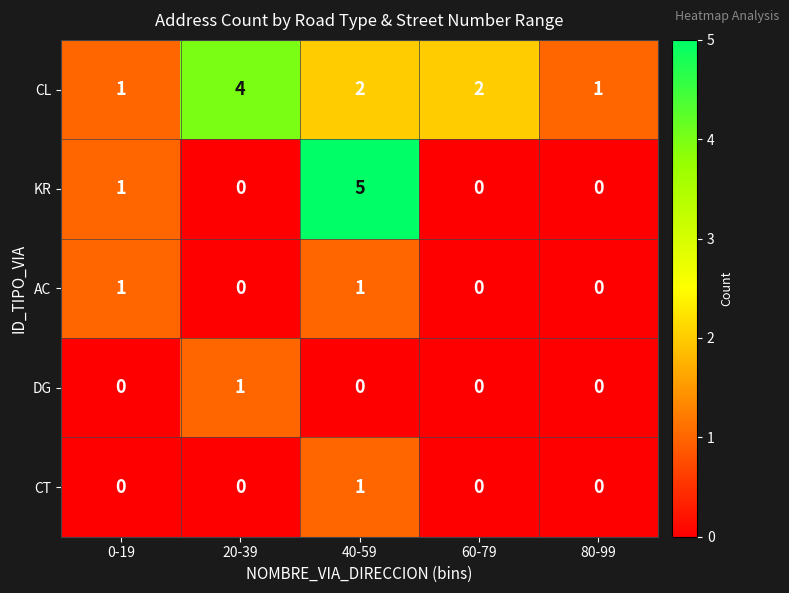

The value of DG at 20-39 is 1. True or false?

True